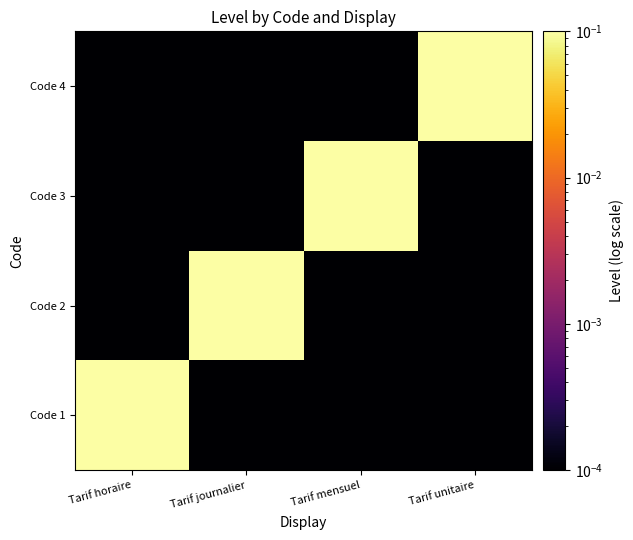

Count the number of data series in this chart.

4